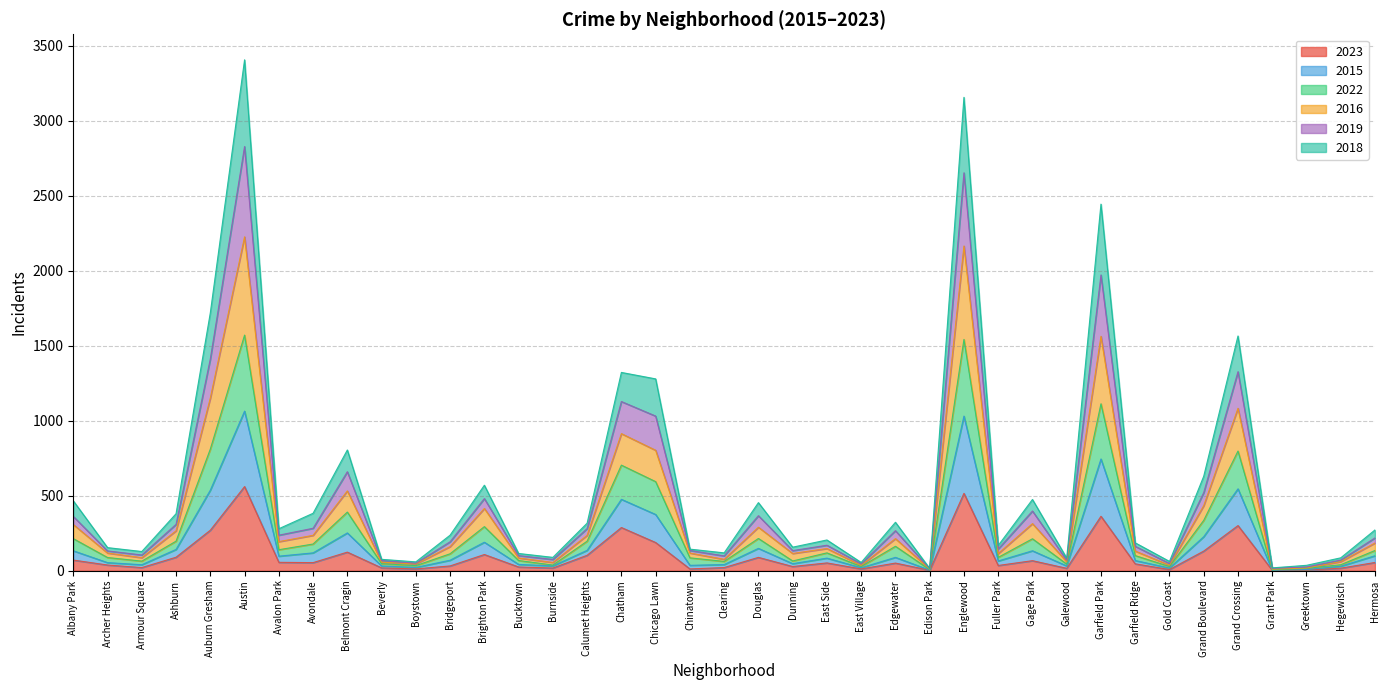

How many lines are shown in the chart?

6